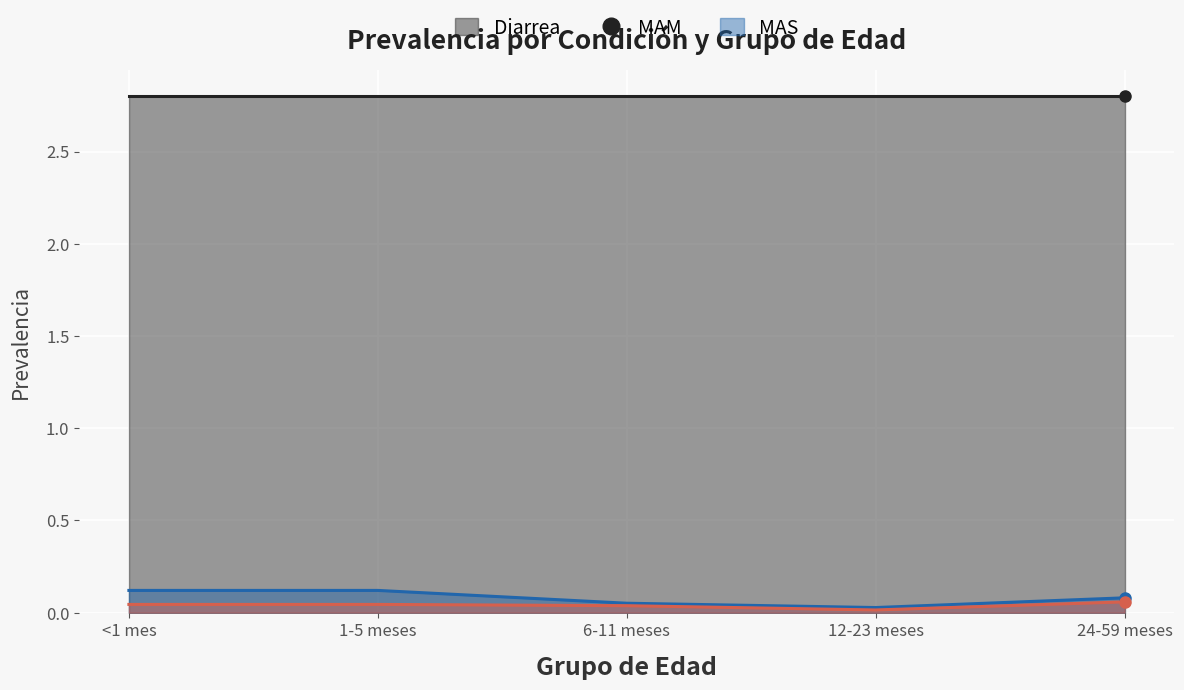

True or false: MAS and MAM cross at least once.

False